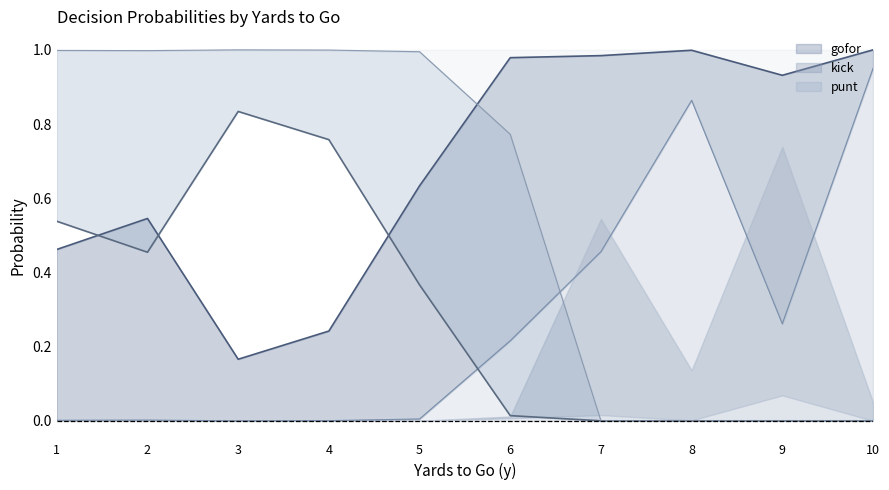

Reading left to right, list all the values displayed in this chart.

gofor_fz1: 1=0.5	2=0.5	3=0.2	4=0.2	5=0.6	6=1.0	7=1.0	8=1.0	9=0.9	10=1.0
gofor_fz2: 1=0.0	2=0.0	3=0.0	4=0.0	5=0.0	6=0.2	7=0.5	8=0.9	9=0.3	10=0.9
punt_fz1: 1=0.5	2=0.5	3=0.8	4=0.8	5=0.4	6=0.0	7=0.0	8=0.0	9=0.0	10=0.0
punt_fz2: 1=1.0	2=1.0	3=1.0	4=1.0	5=1.0	6=0.8	7=0.0	8=0.0	9=0.0	10=0.0